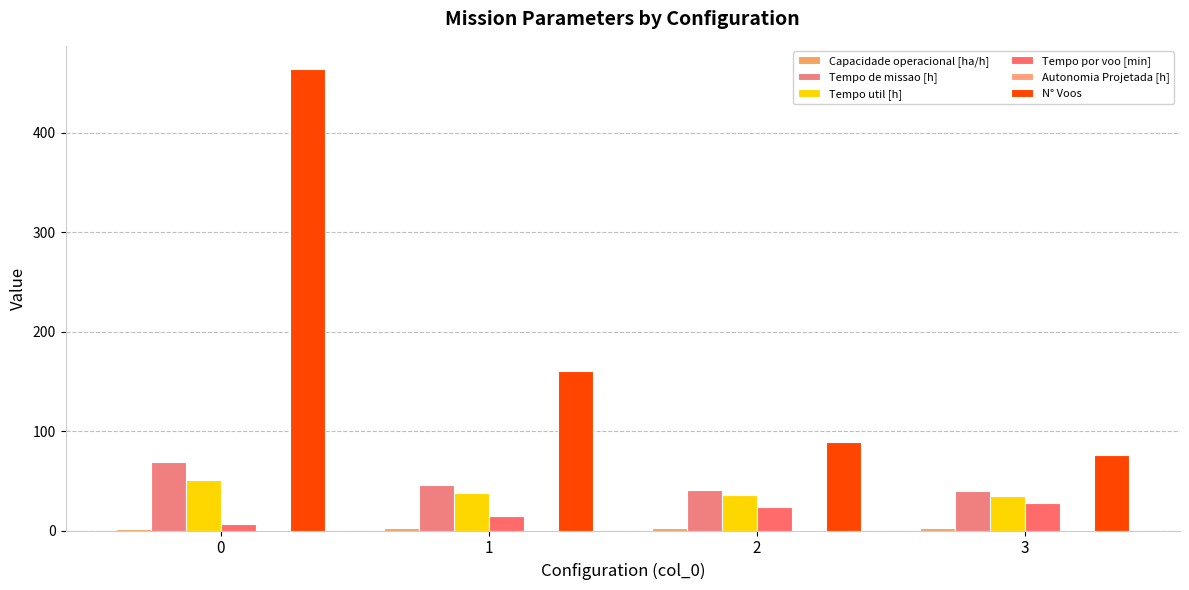

True or false: Tempo por voo [min] has a value of 9.8 at 0.

False